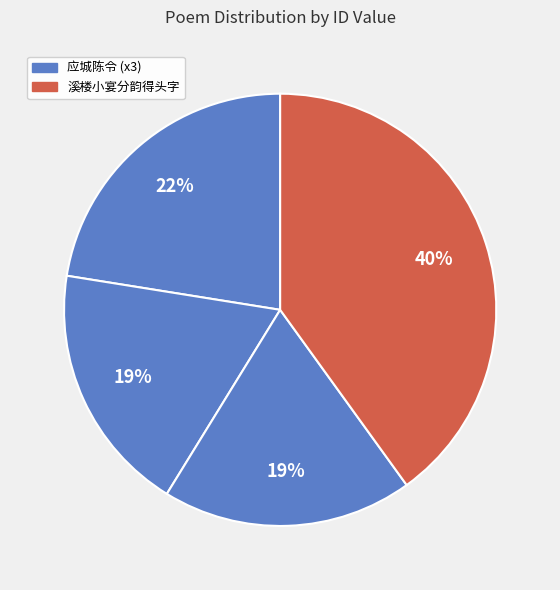

How many segments does this pie chart have?

4